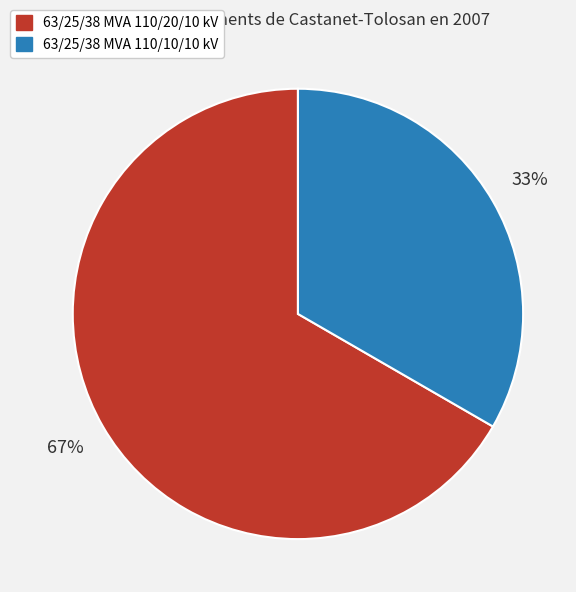

True or false: 63/25/38 MVA 110/10/10 kV accounts for 39% of the total.

False